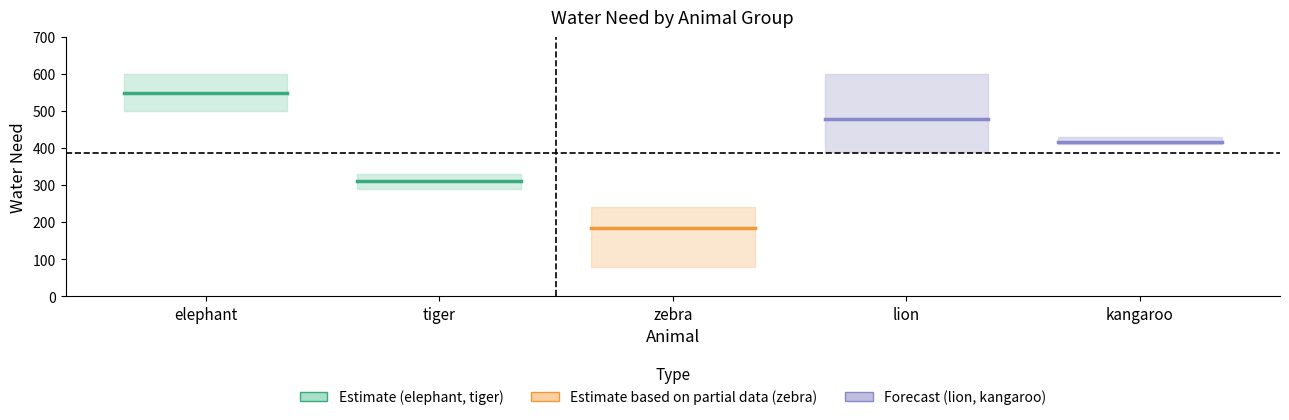

True or false: elephant has a value of 550.0 at elephant.

True